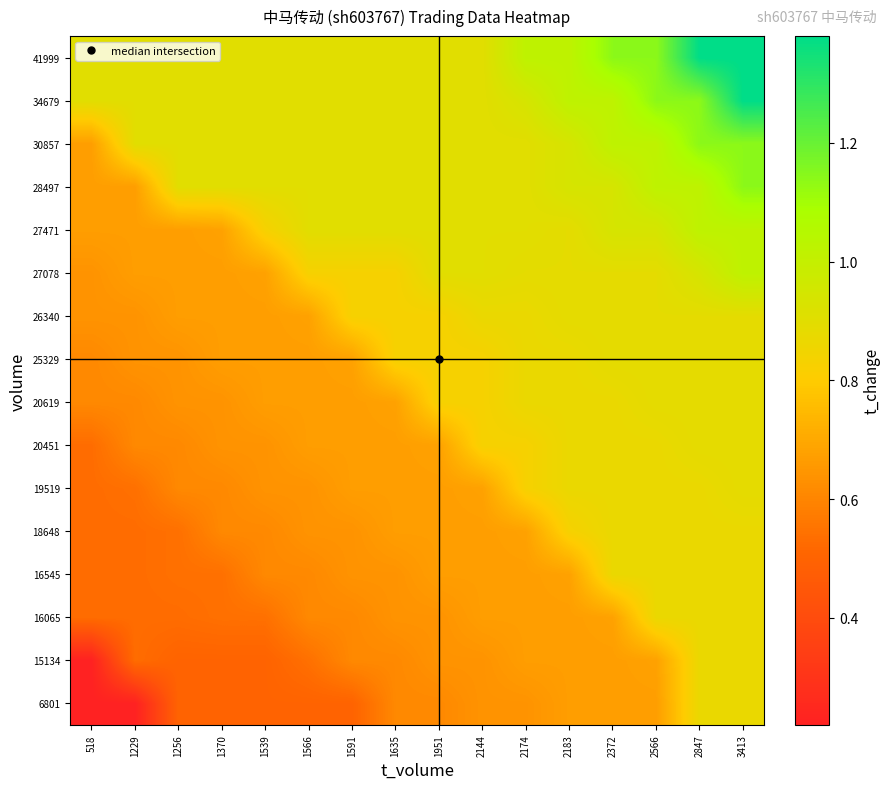

What is the spread (max minus min) of values at 2183?

0.3